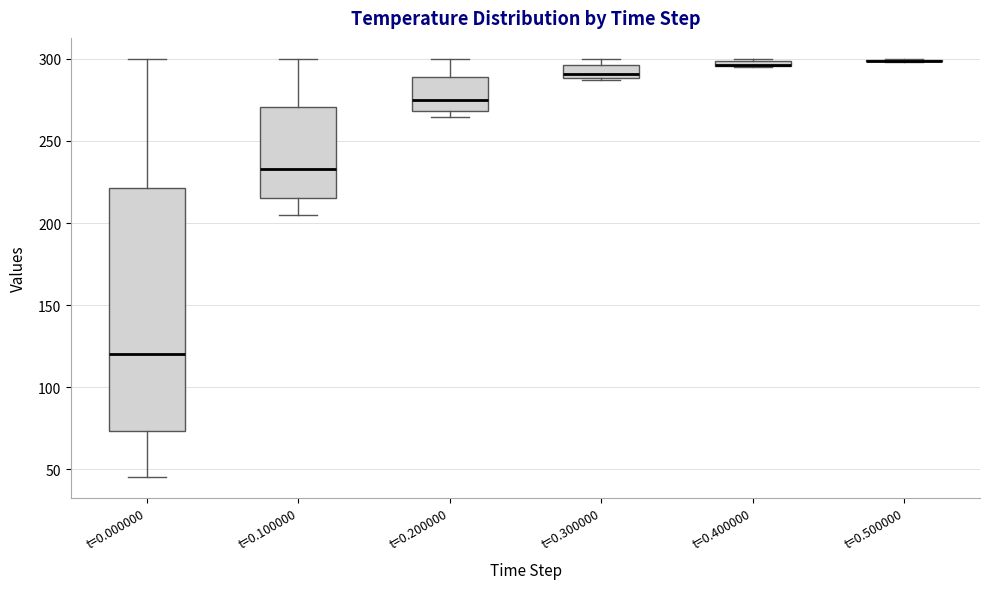

Which box is the tallest, from its lower edge to its upper edge?

t=0.000000